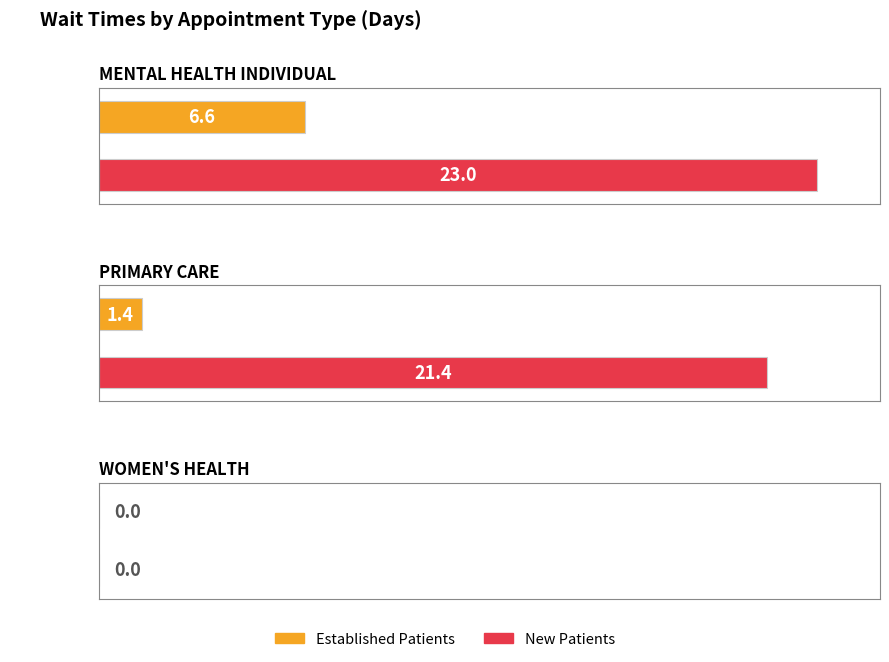

Reading left to right, extract all data points from this chart.

EstablishedPatients: 6.6	1.4	0.0
NewPatients: 23.0	21.4	0.0